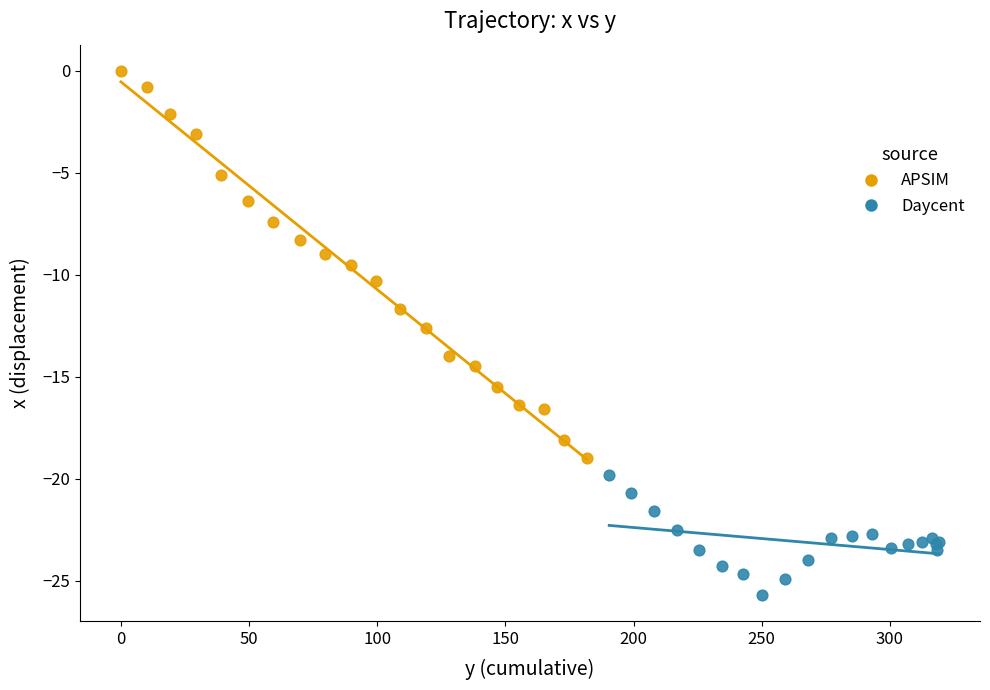

Which series contains the lowest Y value?

Daycent